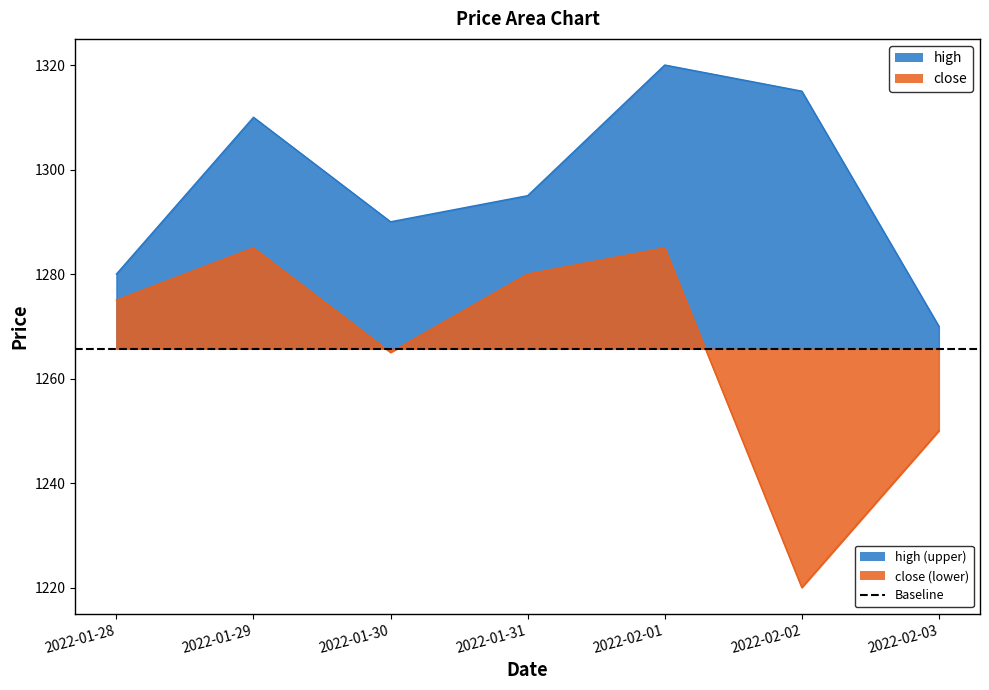

How many lines are shown in the chart?

2